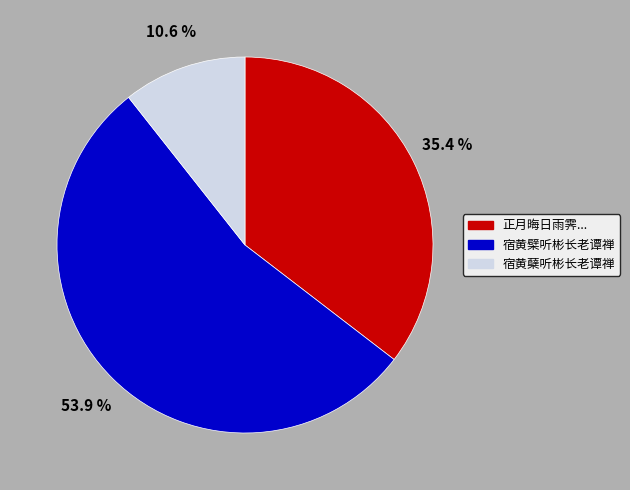

To the nearest percent, what is the average slice percentage?

33%